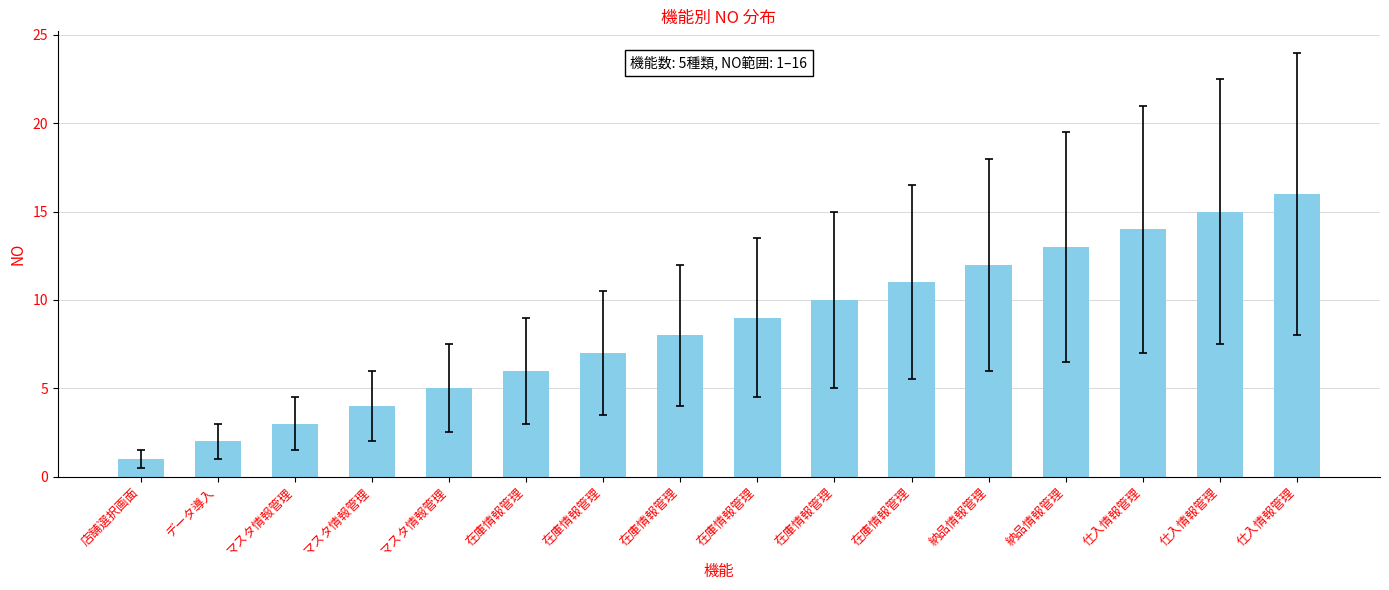

Count the number of data series in this chart.

1